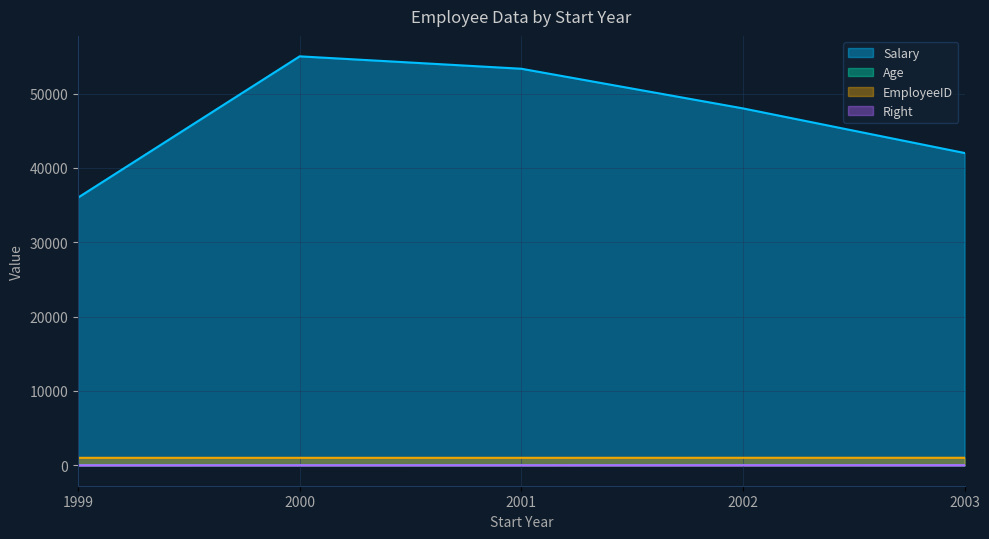

Which series has the largest range (max minus min)?

Salary